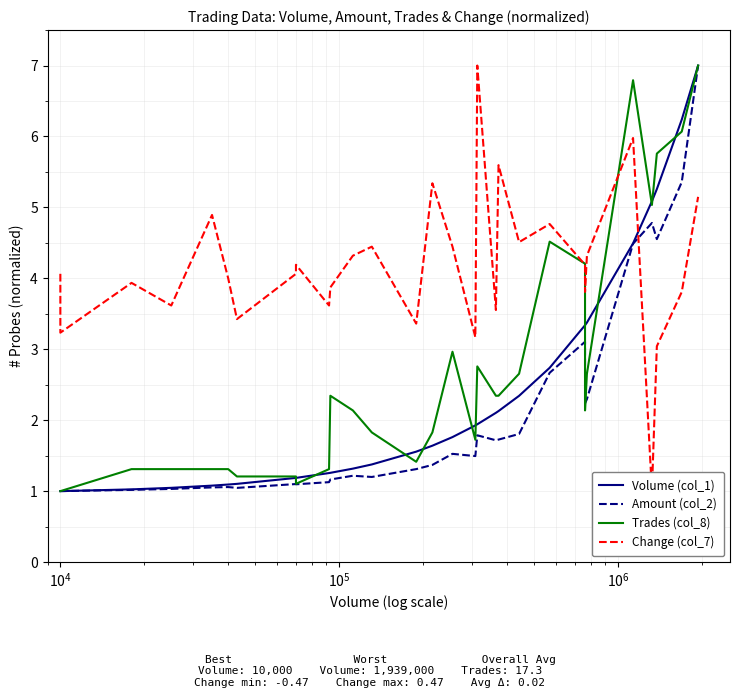

At how many categories does at least one series exceed 6?

4